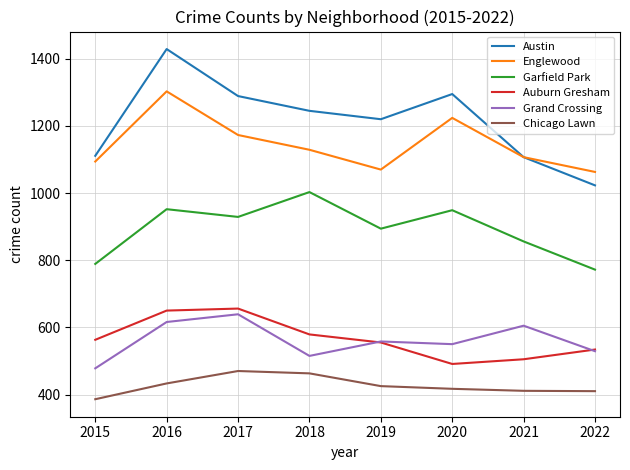

How many lines are shown in the chart?

6